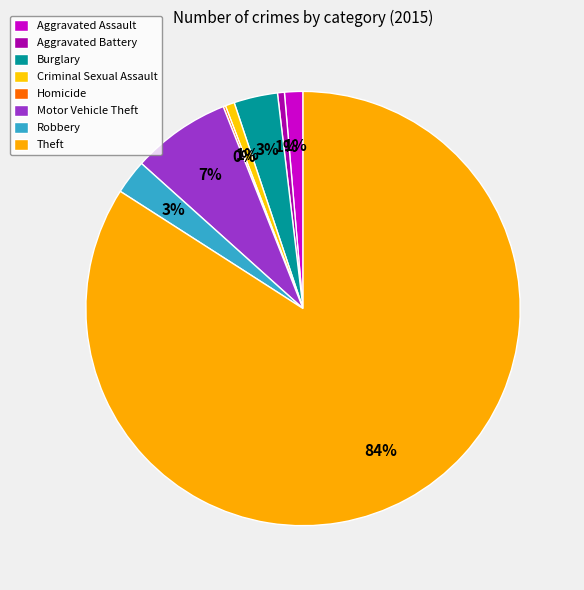

True or false: Criminal Sexual Assault accounts for 11% of the total.

False